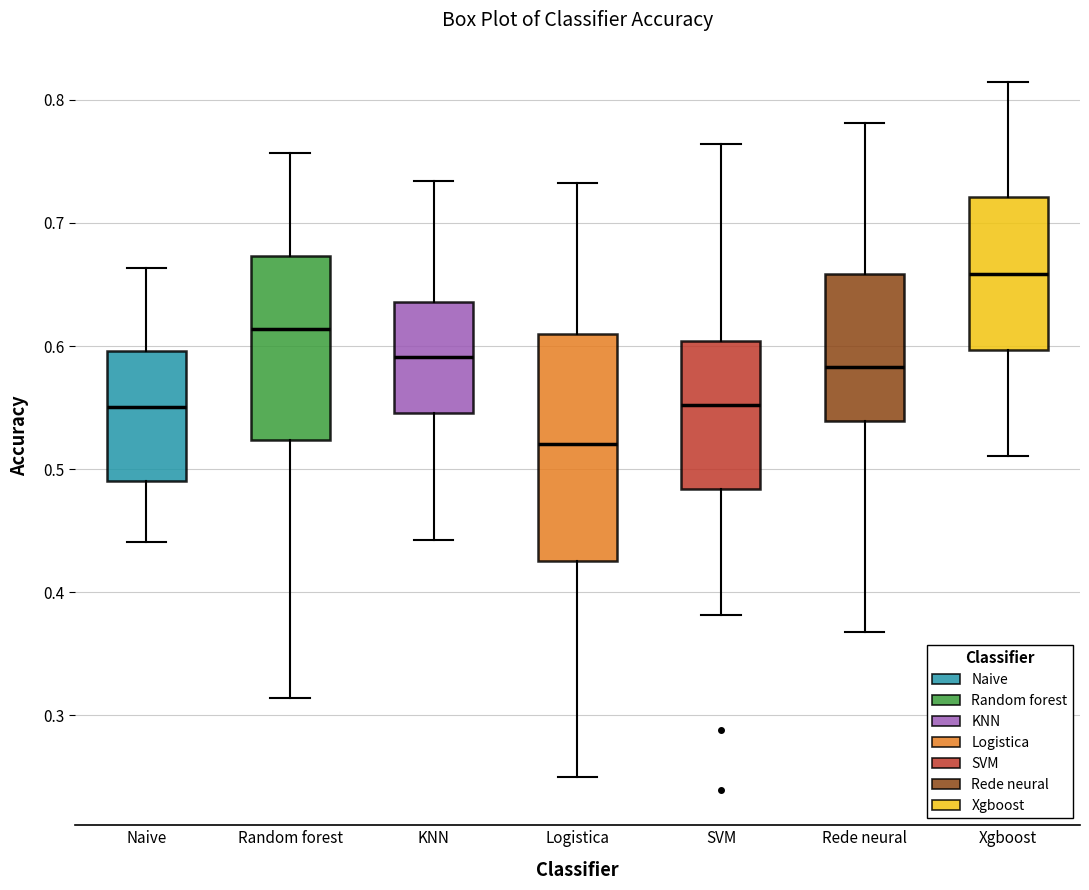

Reading left to right, read every box against the y-axis: the position of its median line, the range the box covers, and the ends of its whiskers. The values are not printed on the chart, so give them approximately, as read against the axis.

Naive: median 0.55, box 0.49 to 0.60, whiskers 0.44 to 0.66
Random forest: median 0.61, box 0.52 to 0.67, whiskers 0.31 to 0.76
KNN: median 0.59, box 0.55 to 0.64, whiskers 0.44 to 0.73
Logistica: median 0.52, box 0.43 to 0.61, whiskers 0.25 to 0.73
SVM: median 0.55, box 0.48 to 0.60, whiskers 0.38 to 0.76
Rede neural: median 0.58, box 0.54 to 0.66, whiskers 0.37 to 0.78
Xgboost: median 0.66, box 0.60 to 0.72, whiskers 0.51 to 0.81